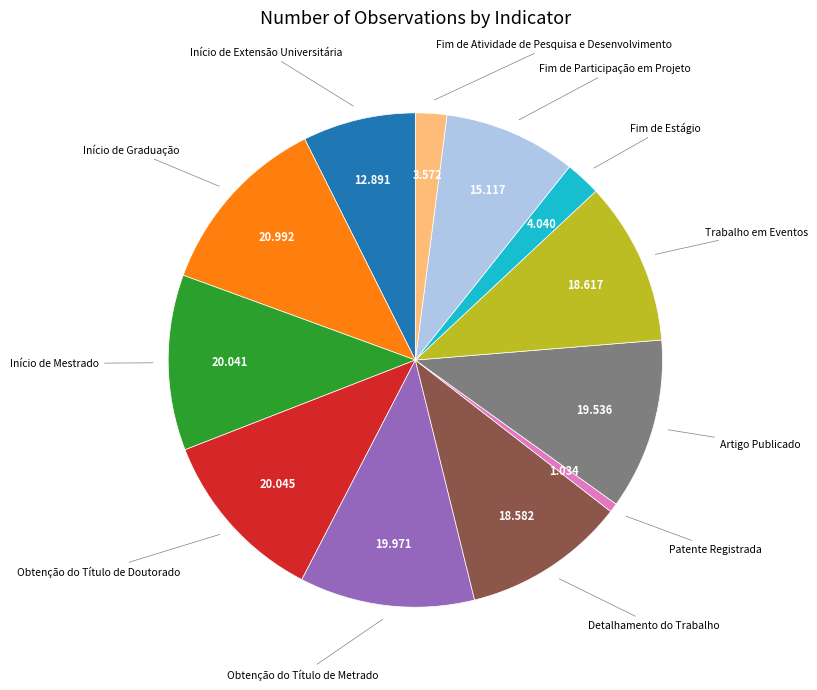

Does any single category account for the majority?

No